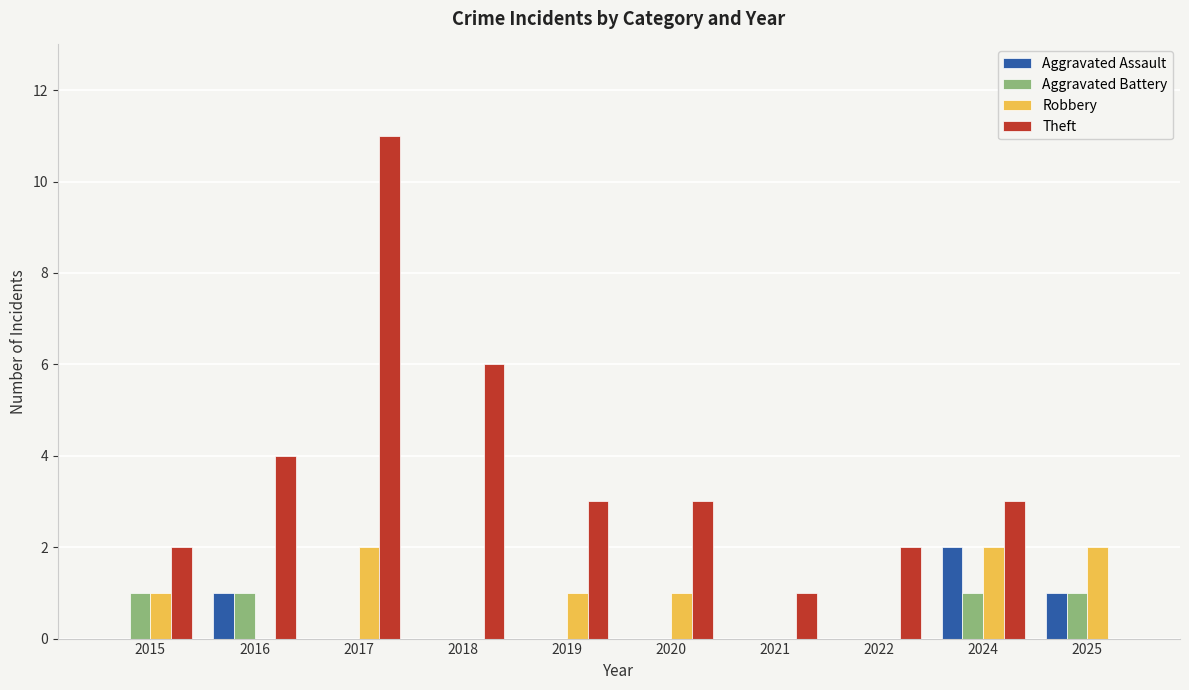

What is the total value across all series at 2019?

4